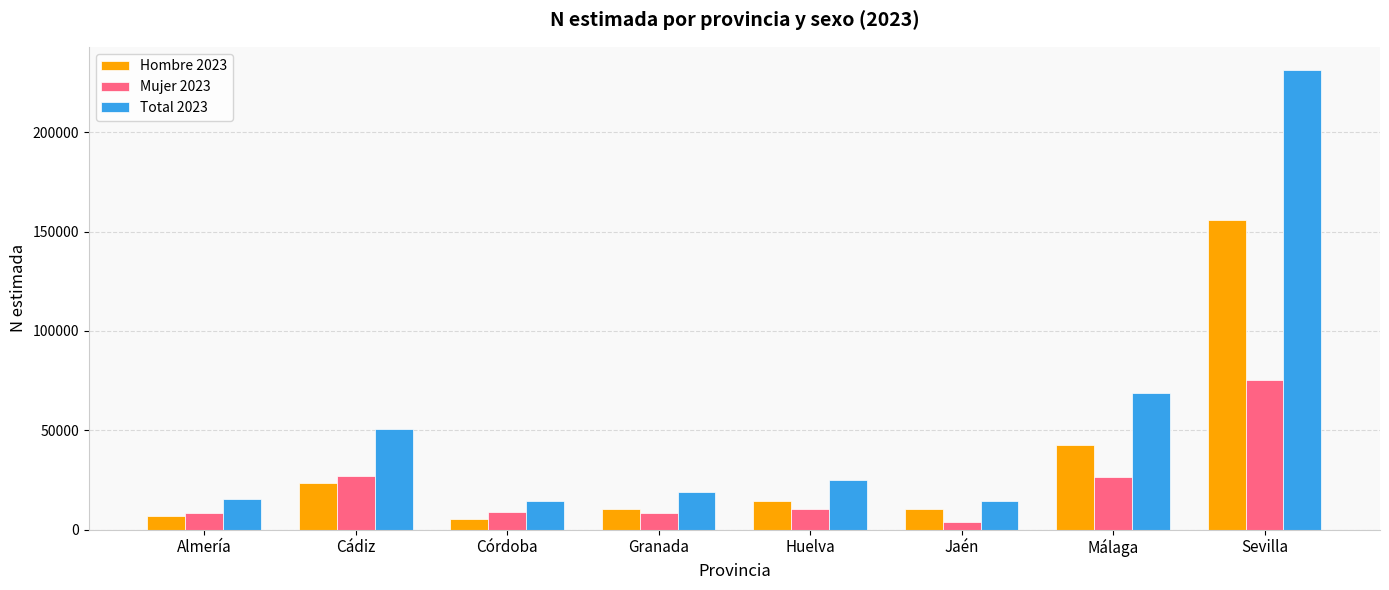

What is the total value across all series at Huelva?

49513